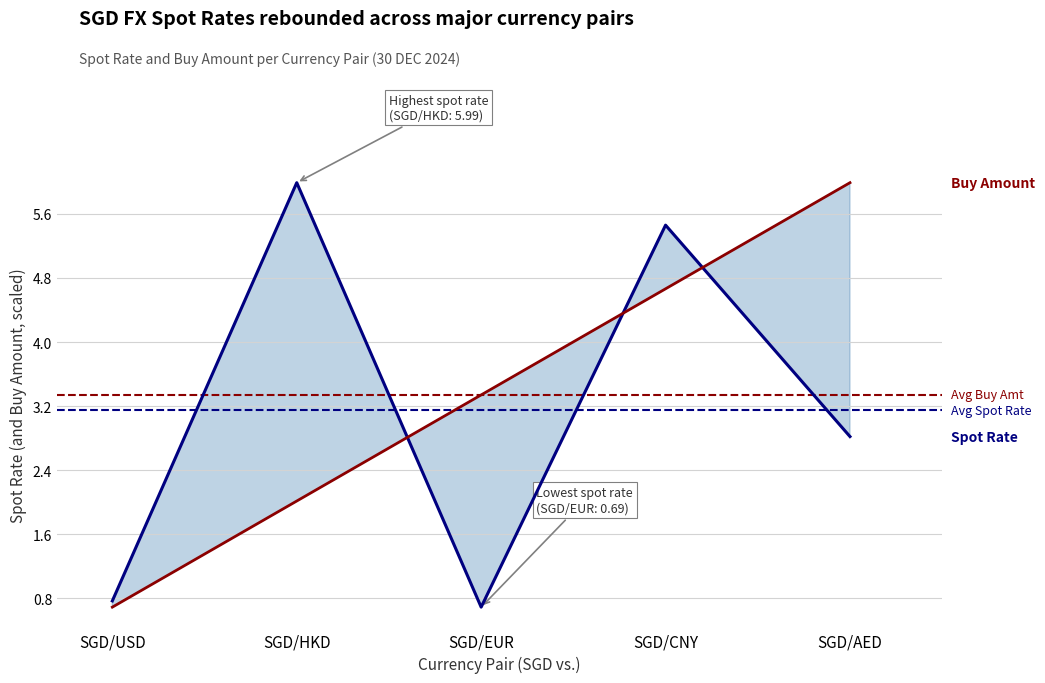

Which series has the widest spread of values?

Spot Rate